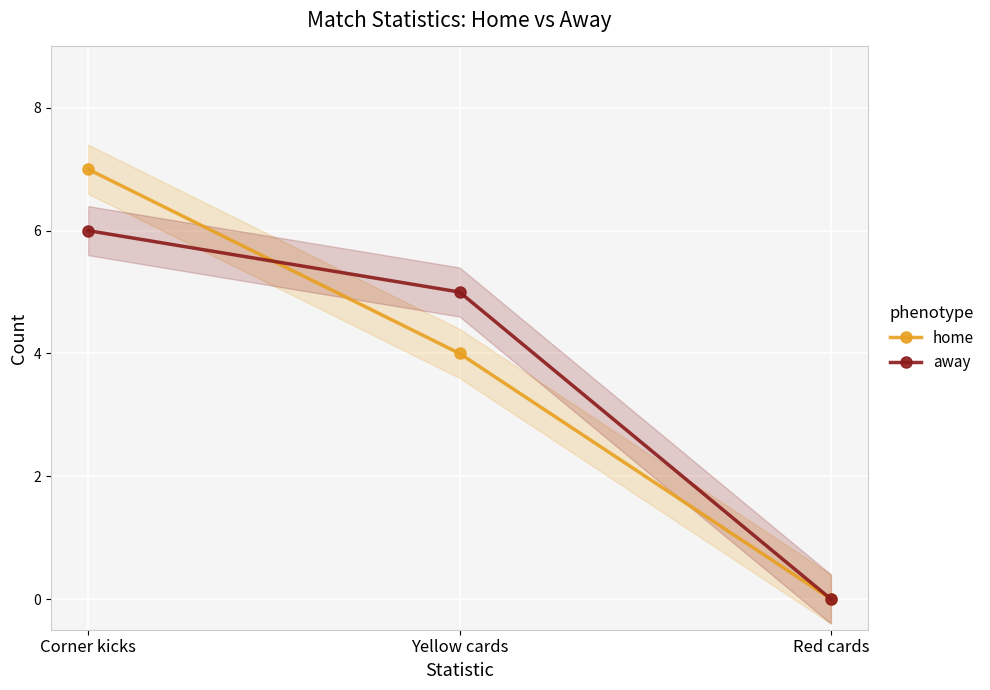

Which has a higher value, Yellow cards or Corner kicks?

Corner kicks